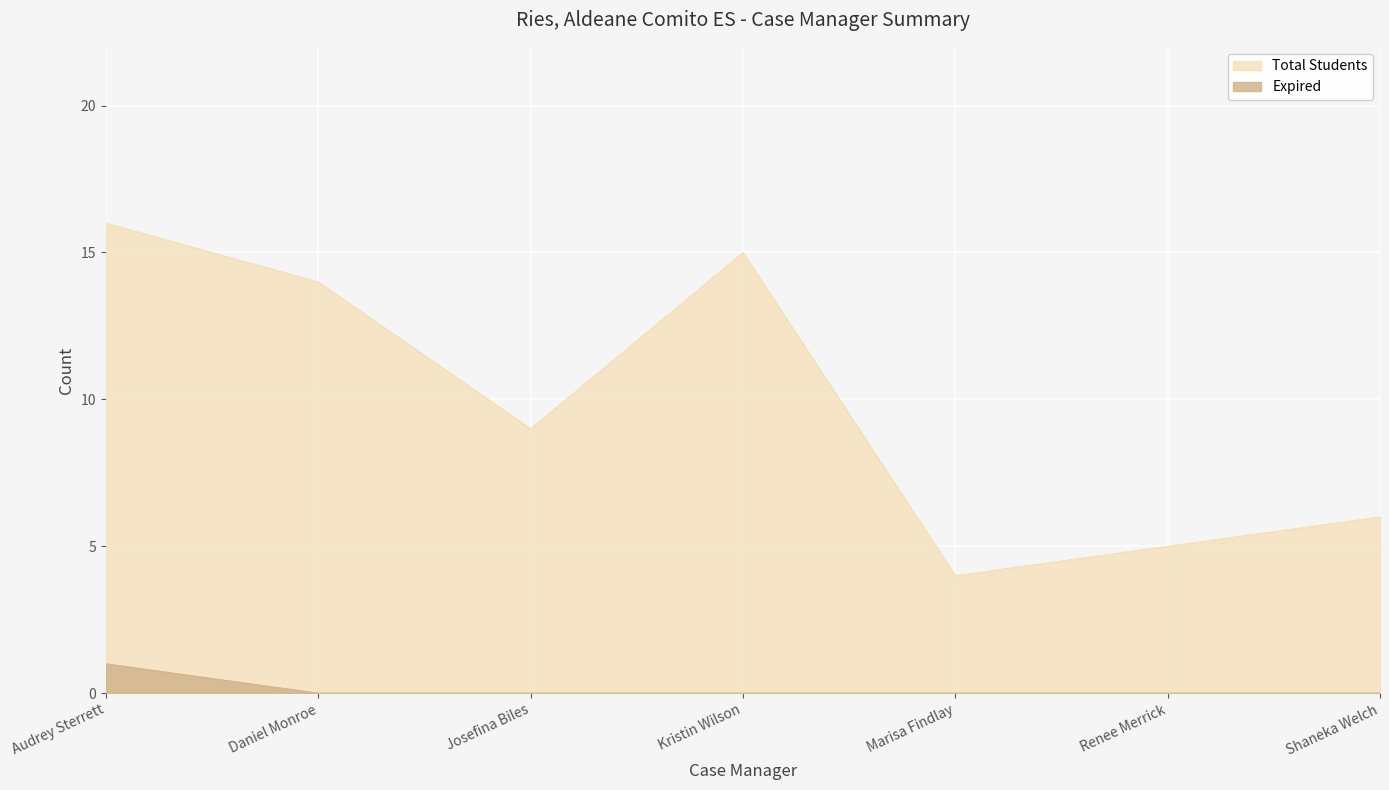

Which series has the largest total across all categories?

Total Students